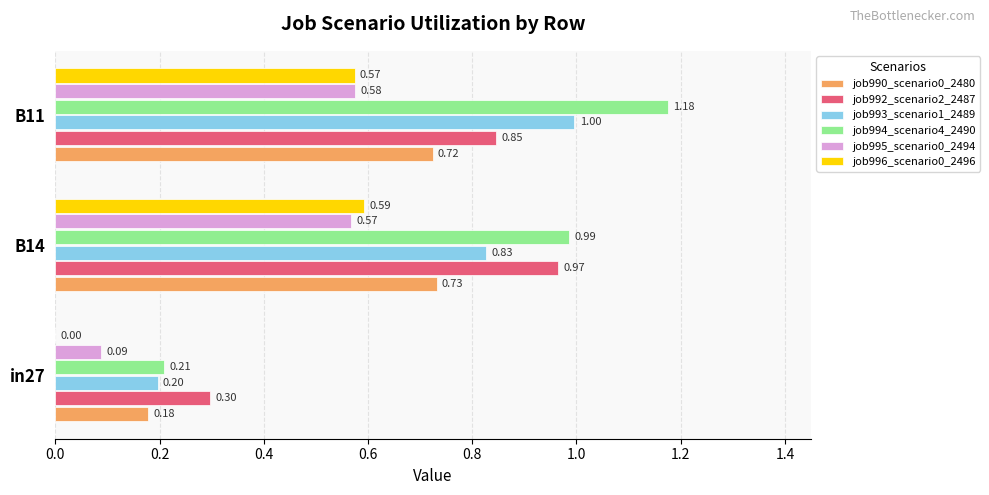

Is the value of job995_scenario0_2494 at B14 greater than the value of job993_scenario1_2489 at B14?

No